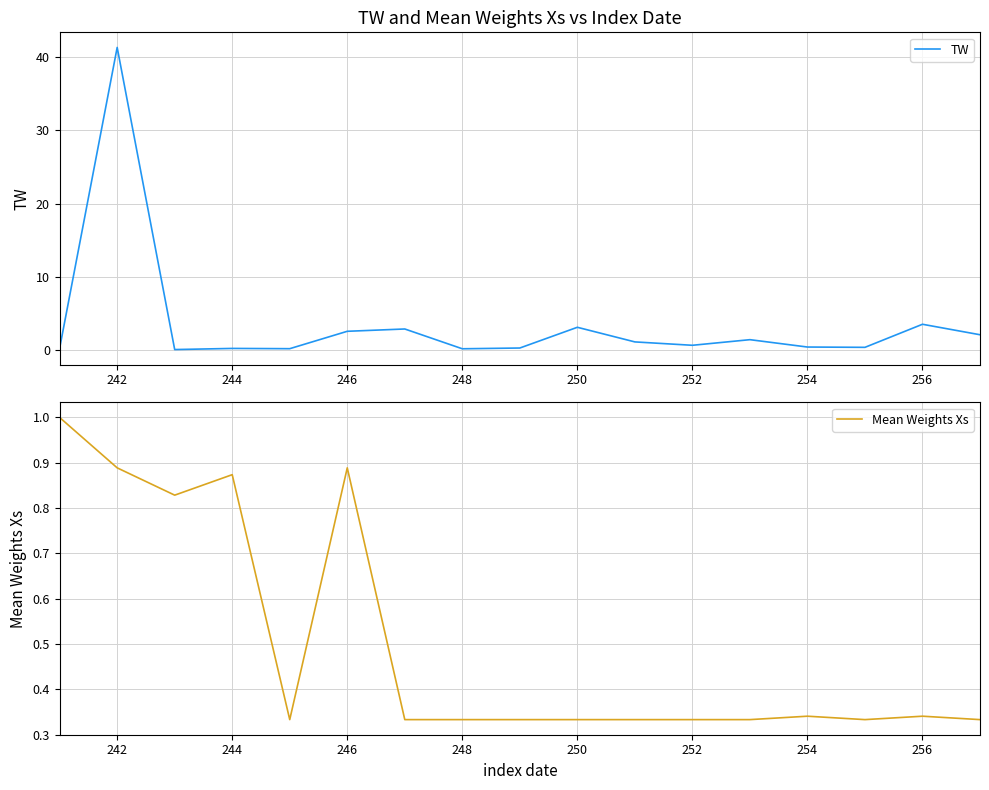

Rank the series by their average value, from lowest to highest.

Mean Weights Xs, TW